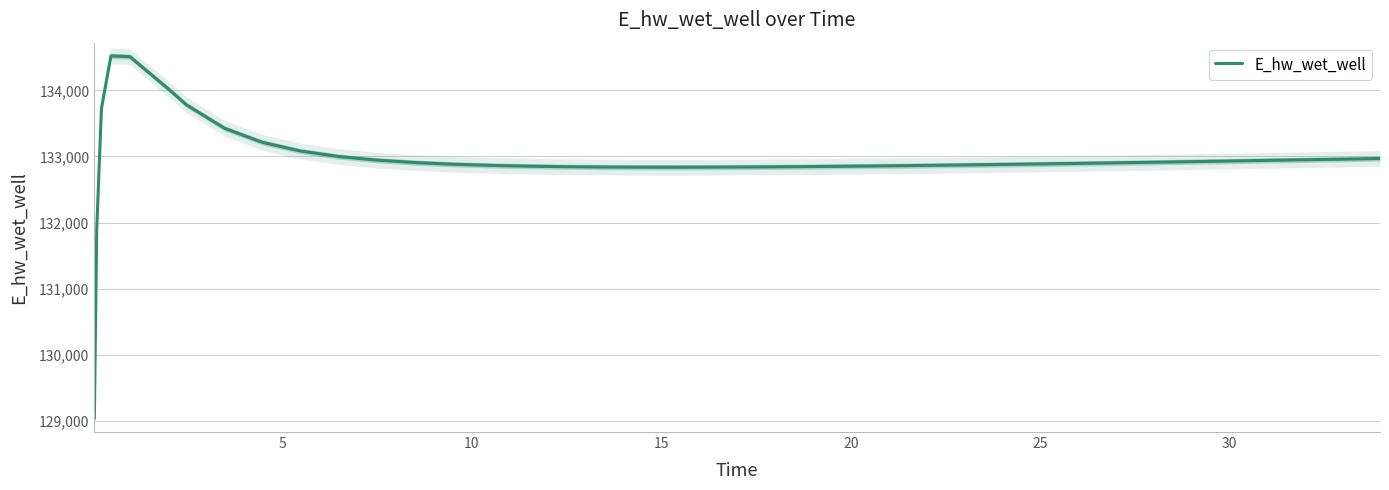

What is the maximum value for E_hw_wet_well?

134521.6